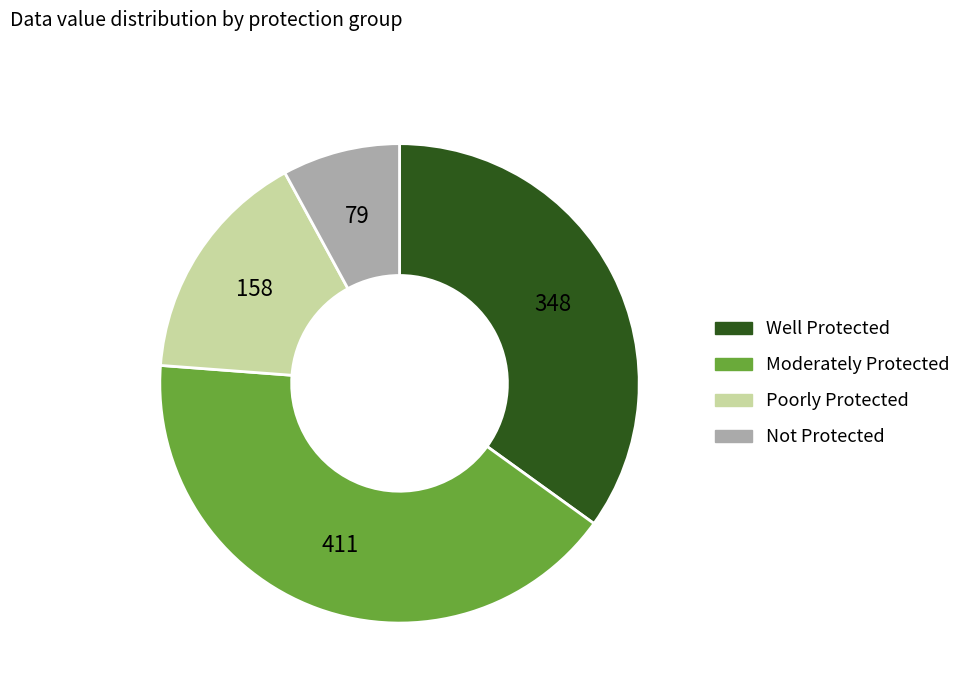

Does any single category account for the majority?

No